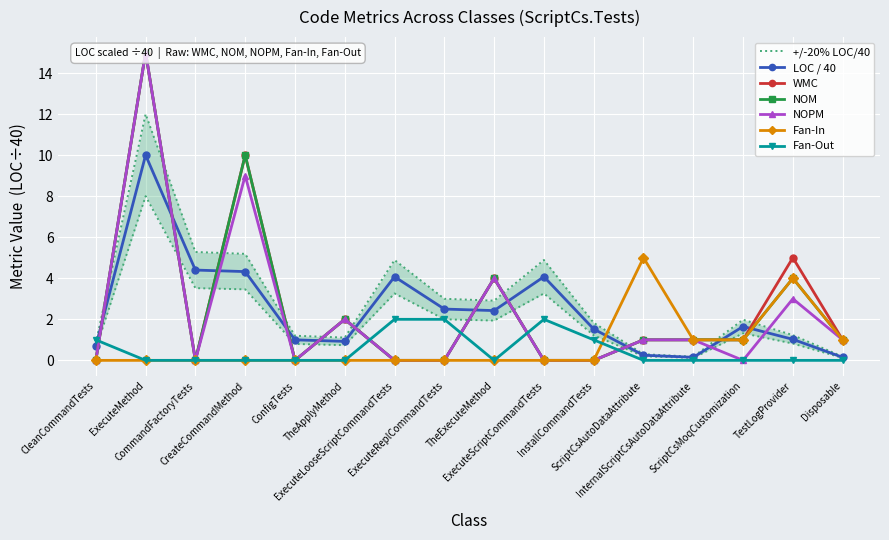

How many interior local valleys does the WMC series have?

2